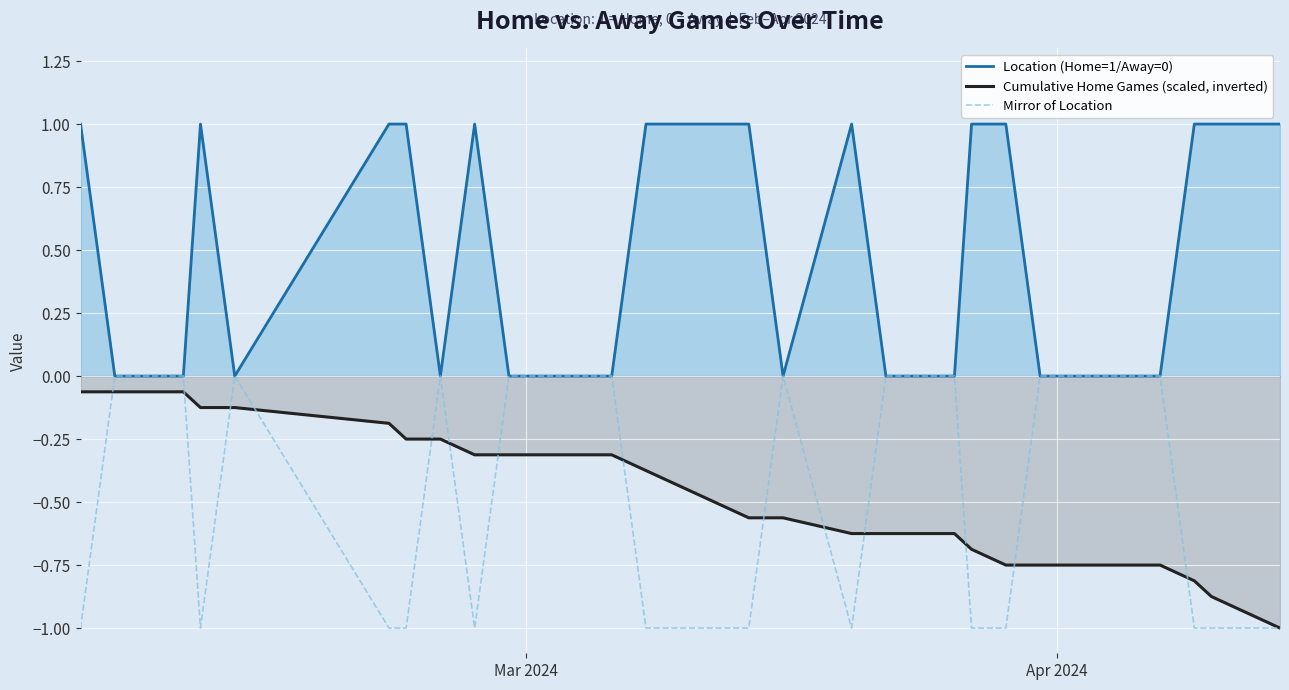

What are all the series names shown in the legend?

Location (Home=1/Away=0), Cumulative Home Games (scaled, inverted), Mirror of Location